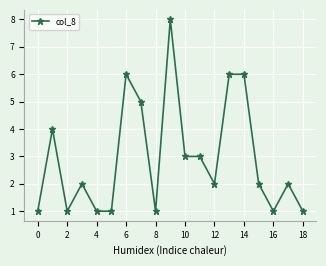

True or false: there are more than 2 points higher than both neighbors.

True